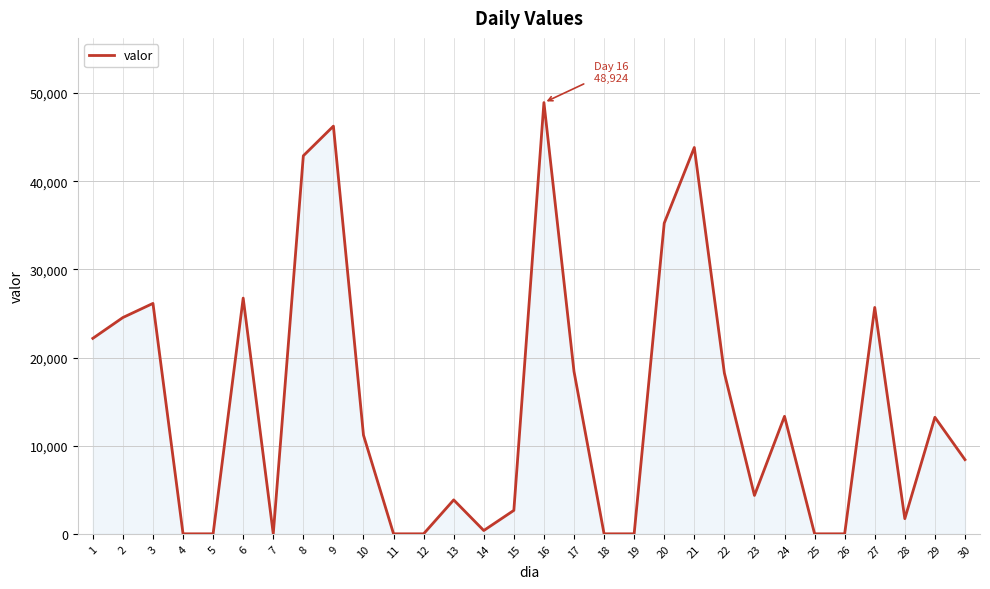

The chart shows a value of 26742.7 at 6. True or false?

True